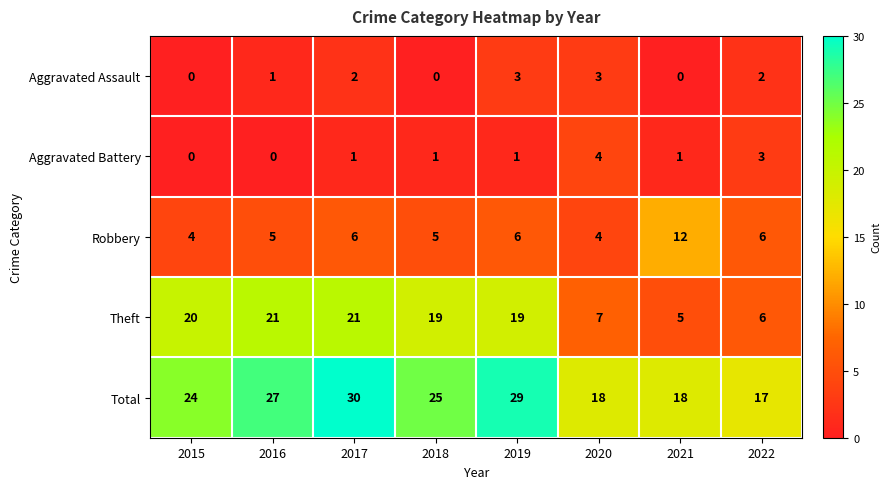

Which series changed the most between 2017 and 2022?

Theft